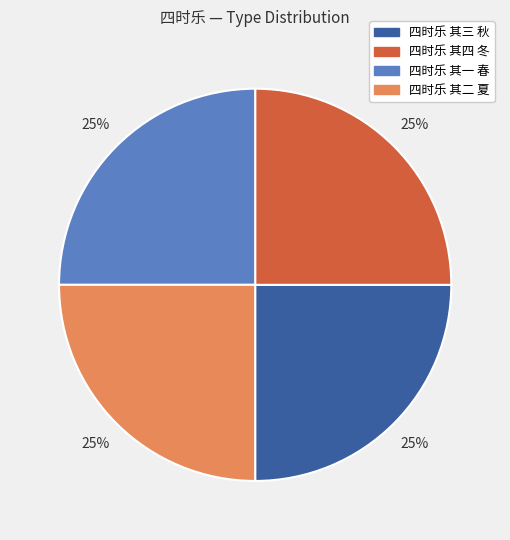

True or false: 四时乐 其三 秋 accounts for 34% of the total.

False